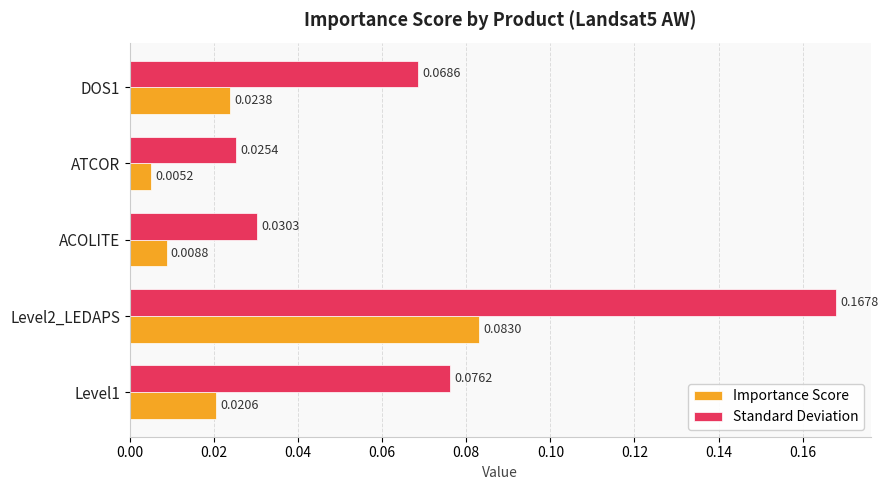

Which series has the largest total across all categories?

Standard Deviation